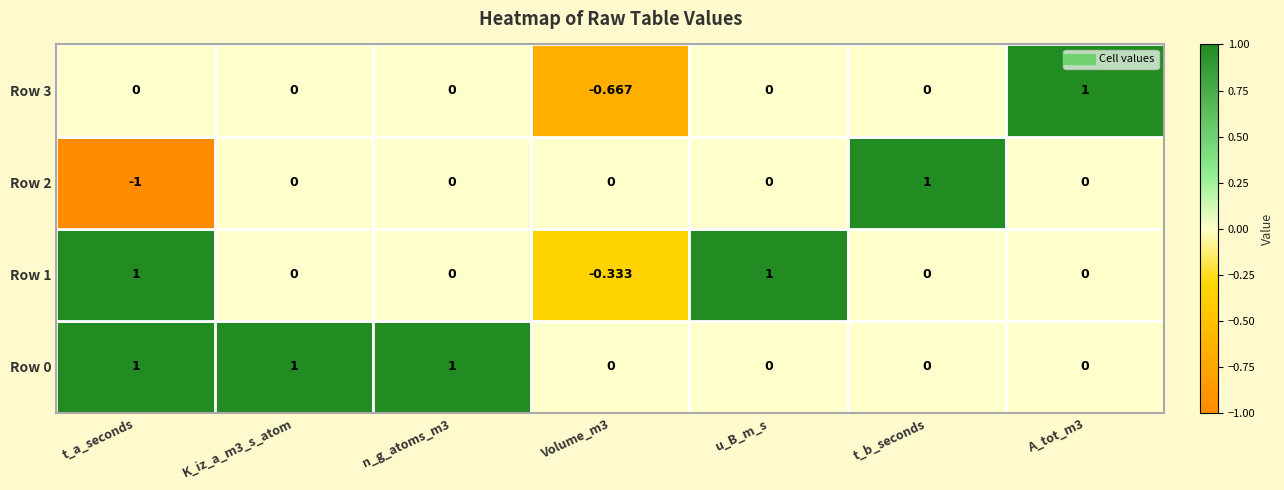

At which category does the chart reach its minimum across all series?

t_a_seconds